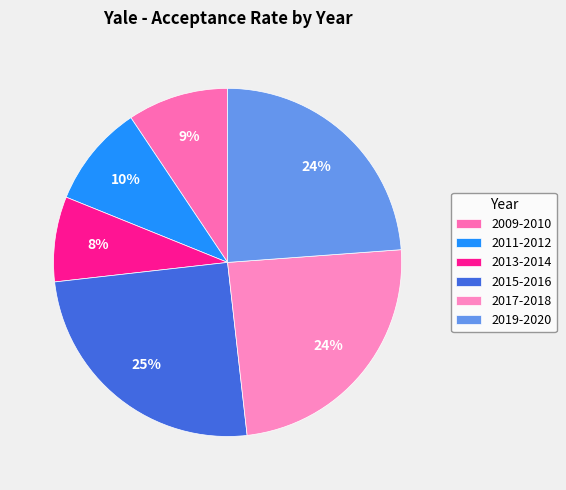

To the nearest percent, what is the combined percentage of 2009-2010 and 2019-2020?

33%